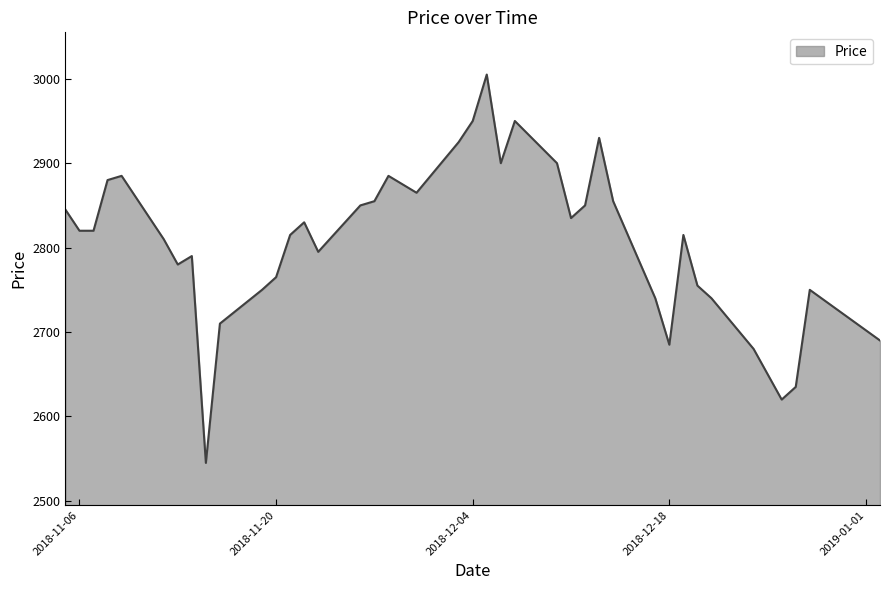

What is the minimum value shown in the chart?

2545